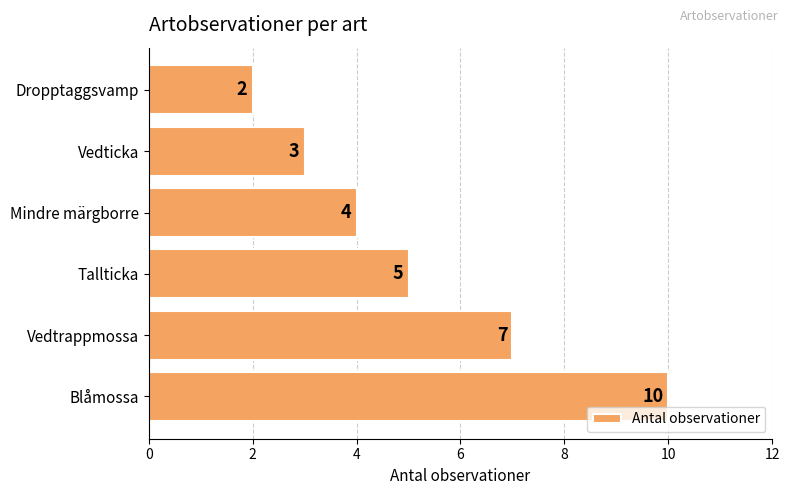

Between Tallticka and Vedtrappmossa, which is larger?

Vedtrappmossa